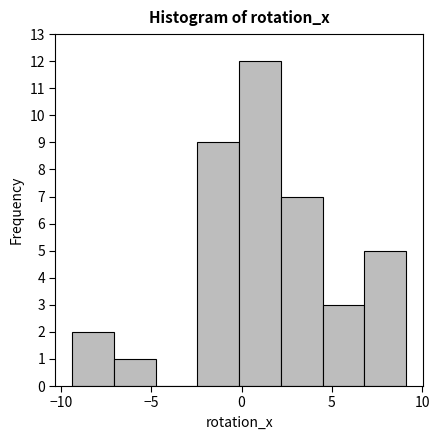

What is the height of the bar covering -2.5 to 0.0 on the x-axis? Neither the bar edges nor the heights are printed on the chart, so give them approximately, as read against the axes.

9